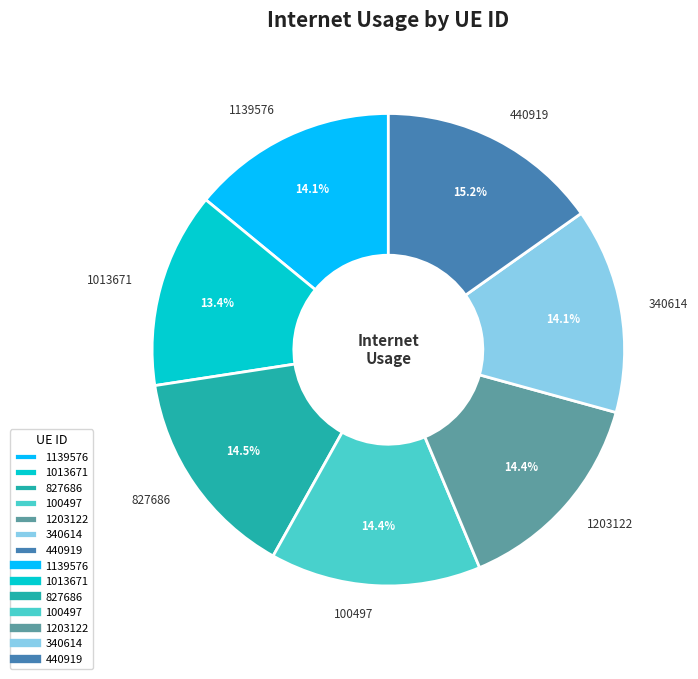

To the nearest percent, what percentage of the pie is 1203122?

14%